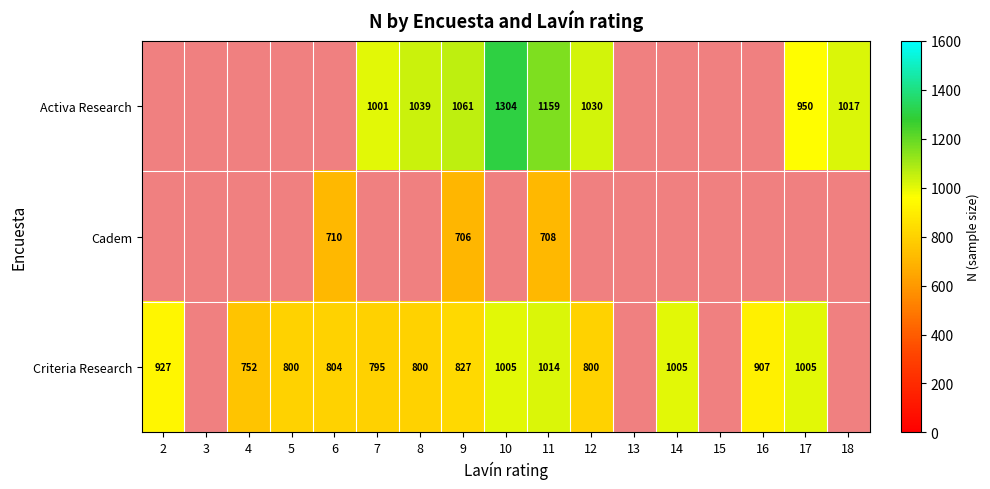

How many categories are shown in the chart?

17